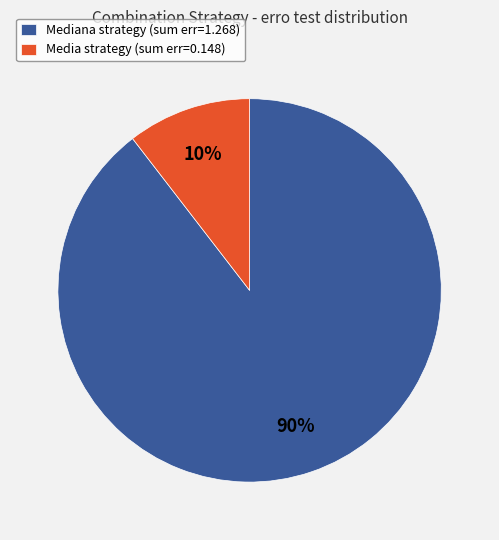

Which slice is the largest?

Mediana strategy (sum err=1.268)